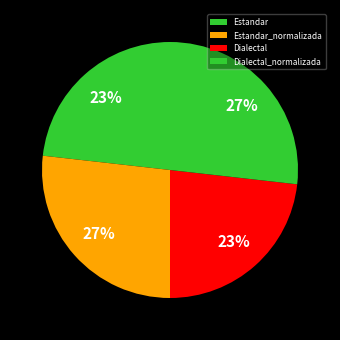

To the nearest percent, what portion does Dialectal_normalizada represent?

27%